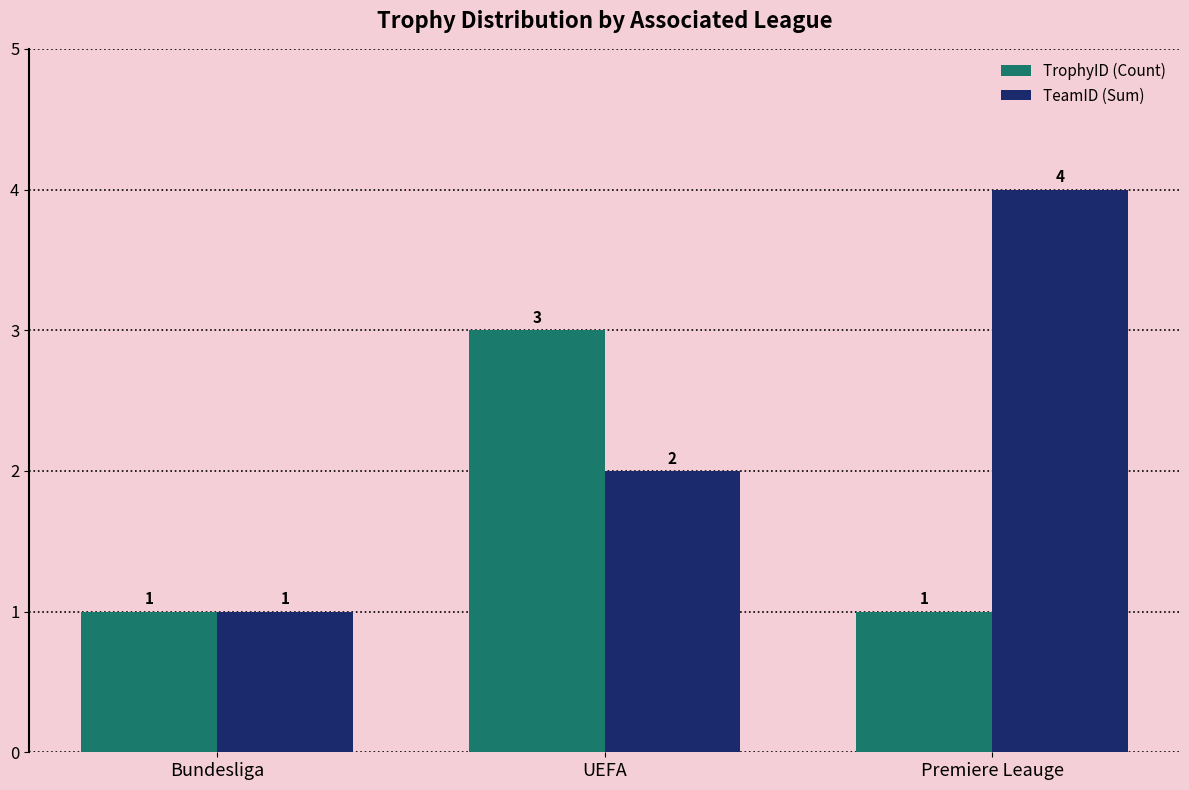

Count the TrophyID (Count) values in the range 1 to 3.

3